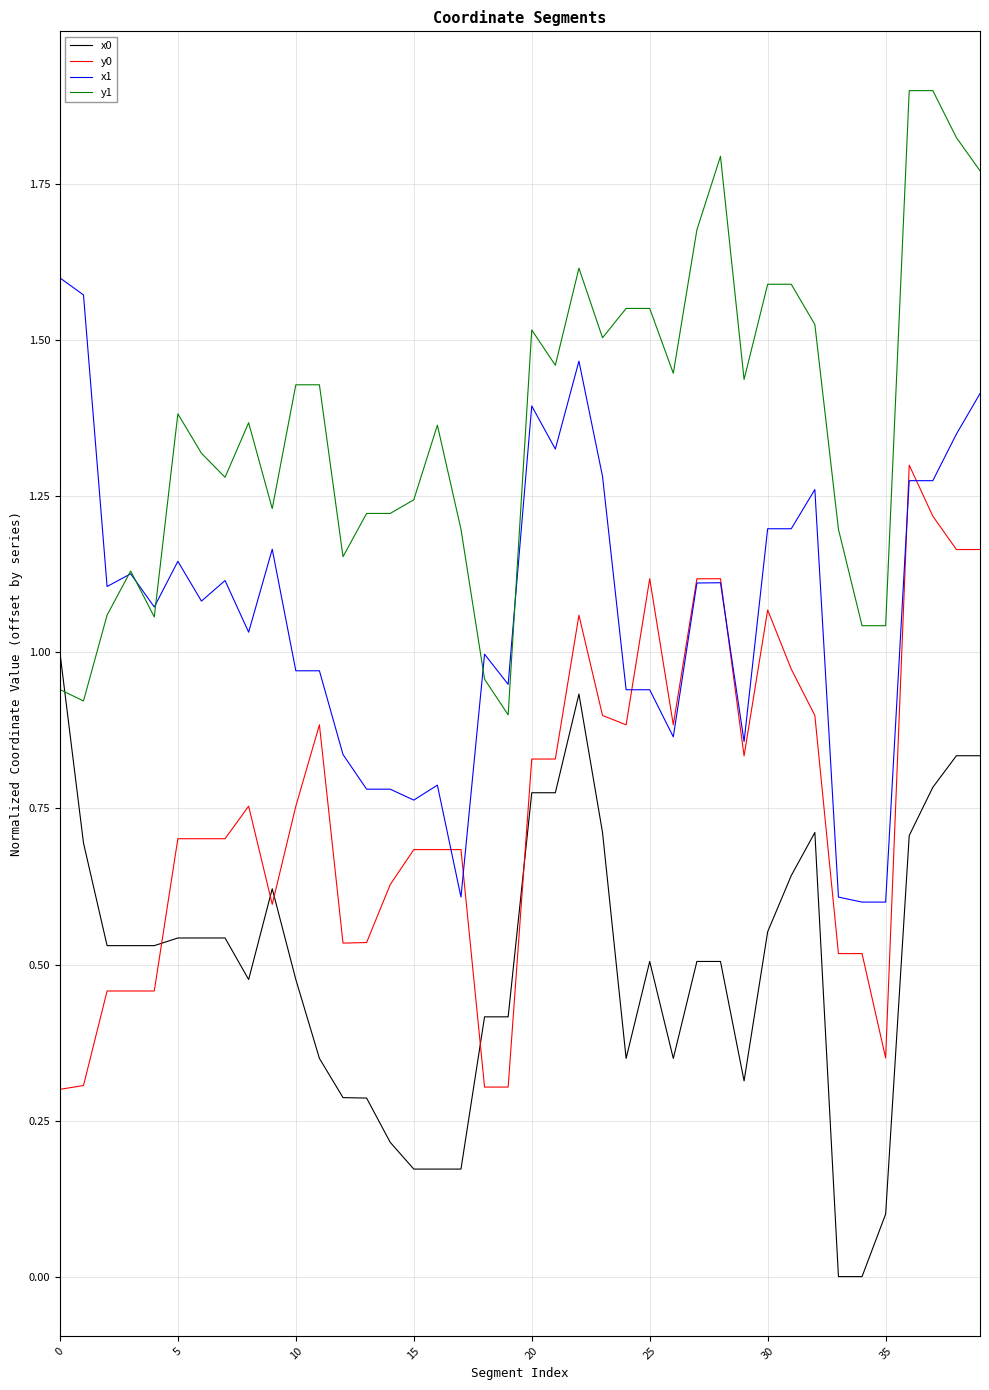

Which series has the largest total across all categories?

y1